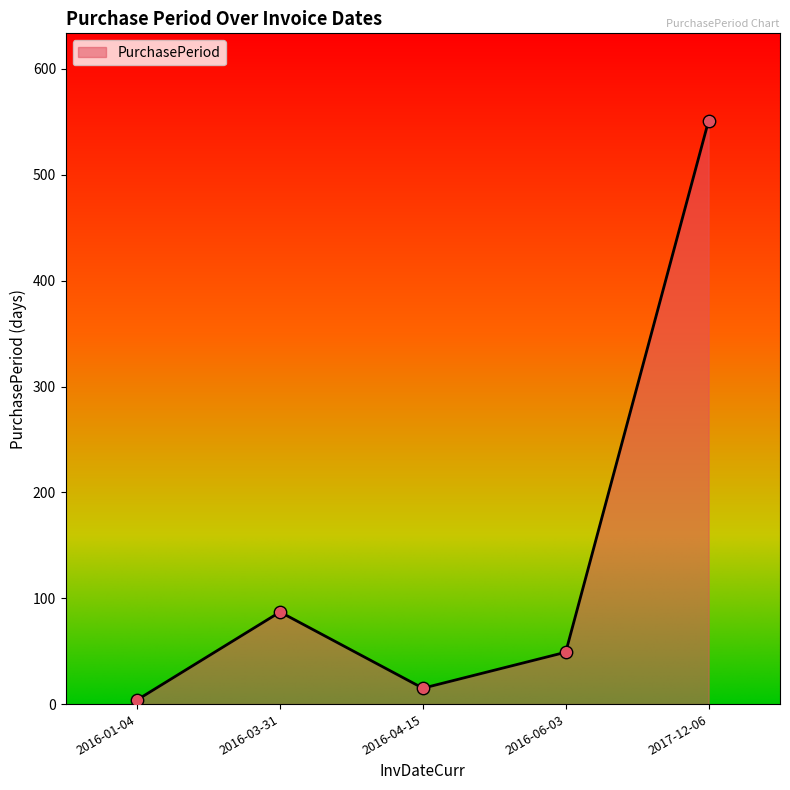

What is the ratio of the value at 2016-01-04 to the value at 2016-06-03?

0.1